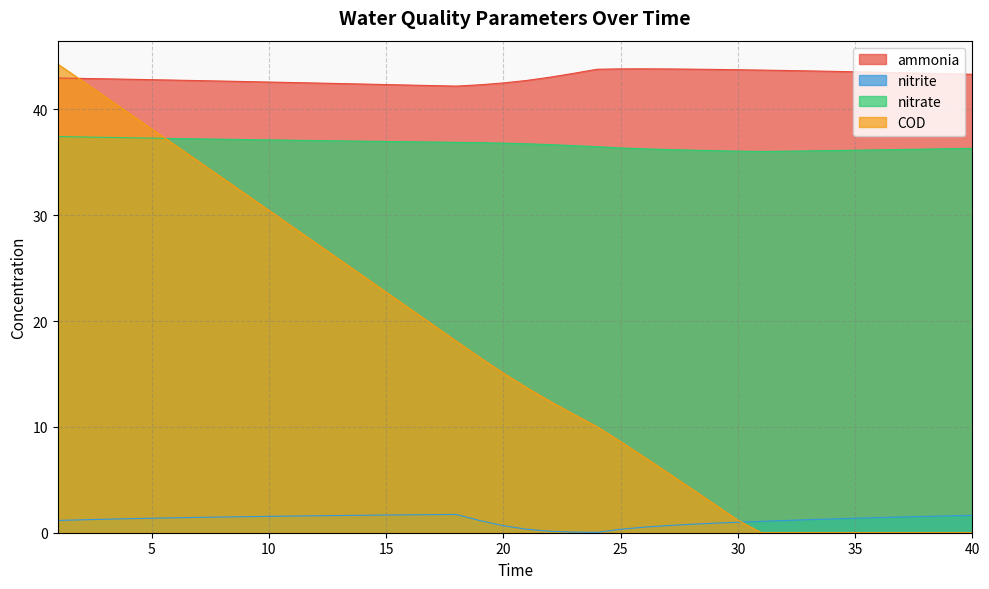

At which label does nitrate reach its minimum?

31